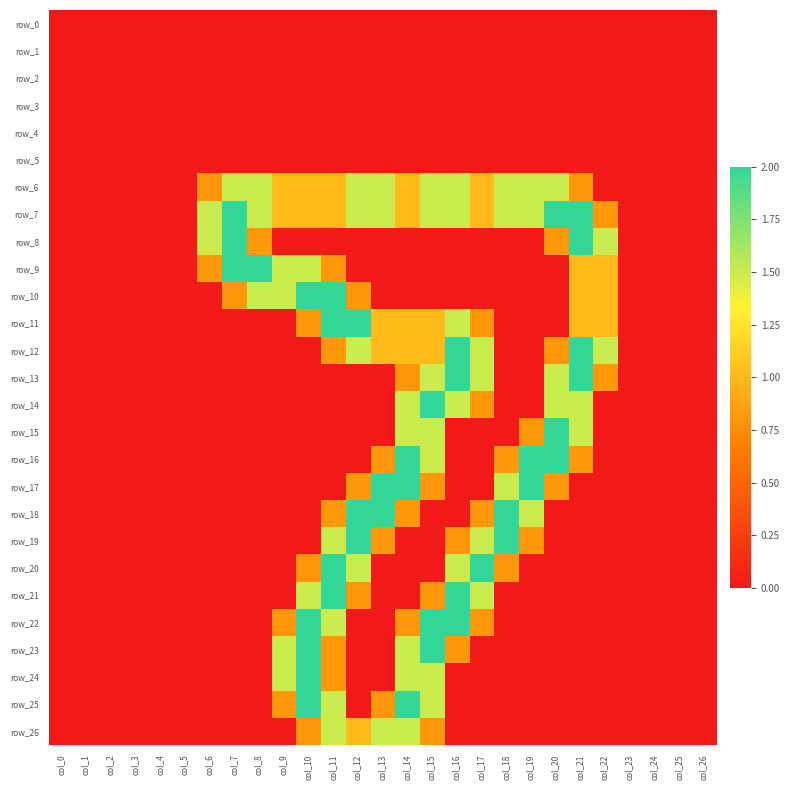

Reading right to left, extract all data points from this chart.

row_0: col_26=0.0	col_25=0.0	col_24=0.0	col_23=0.0	col_22=0.0	col_21=0.0	col_20=0.0	col_19=0.0	col_18=0.0	col_17=0.0	col_16=0.0	col_15=0.0	col_14=0.0	col_13=0.0	col_12=0.0	col_11=0.0	col_10=0.0	col_9=0.0	col_8=0.0	col_7=0.0	col_6=0.0	col_5=0.0	col_4=0.0	col_3=0.0	col_2=0.0	col_1=0.0	col_0=0.0
row_1: col_26=0.0	col_25=0.0	col_24=0.0	col_23=0.0	col_22=0.0	col_21=0.0	col_20=0.0	col_19=0.0	col_18=0.0	col_17=0.0	col_16=0.0	col_15=0.0	col_14=0.0	col_13=0.0	col_12=0.0	col_11=0.0	col_10=0.0	col_9=0.0	col_8=0.0	col_7=0.0	col_6=0.0	col_5=0.0	col_4=0.0	col_3=0.0	col_2=0.0	col_1=0.0	col_0=0.0
row_2: col_26=0.0	col_25=0.0	col_24=0.0	col_23=0.0	col_22=0.0	col_21=0.0	col_20=0.0	col_19=0.0	col_18=0.0	col_17=0.0	col_16=0.0	col_15=0.0	col_14=0.0	col_13=0.0	col_12=0.0	col_11=0.0	col_10=0.0	col_9=0.0	col_8=0.0	col_7=0.0	col_6=0.0	col_5=0.0	col_4=0.0	col_3=0.0	col_2=0.0	col_1=0.0	col_0=0.0
row_3: col_26=0.0	col_25=0.0	col_24=0.0	col_23=0.0	col_22=0.0	col_21=0.0	col_20=0.0	col_19=0.0	col_18=0.0	col_17=0.0	col_16=0.0	col_15=0.0	col_14=0.0	col_13=0.0	col_12=0.0	col_11=0.0	col_10=0.0	col_9=0.0	col_8=0.0	col_7=0.0	col_6=0.0	col_5=0.0	col_4=0.0	col_3=0.0	col_2=0.0	col_1=0.0	col_0=0.0
row_4: col_26=0.0	col_25=0.0	col_24=0.0	col_23=0.0	col_22=0.0	col_21=0.0	col_20=0.0	col_19=0.0	col_18=0.0	col_17=0.0	col_16=0.0	col_15=0.0	col_14=0.0	col_13=0.0	col_12=0.0	col_11=0.0	col_10=0.0	col_9=0.0	col_8=0.0	col_7=0.0	col_6=0.0	col_5=0.0	col_4=0.0	col_3=0.0	col_2=0.0	col_1=0.0	col_0=0.0
row_5: col_26=0.0	col_25=0.0	col_24=0.0	col_23=0.0	col_22=0.0	col_21=0.0	col_20=0.0	col_19=0.0	col_18=0.0	col_17=0.0	col_16=0.0	col_15=0.0	col_14=0.0	col_13=0.0	col_12=0.0	col_11=0.0	col_10=0.0	col_9=0.0	col_8=0.0	col_7=0.0	col_6=0.0	col_5=0.0	col_4=0.0	col_3=0.0	col_2=0.0	col_1=0.0	col_0=0.0
row_6: col_26=0.0	col_25=0.0	col_24=0.0	col_23=0.0	col_22=0.0	col_21=0.8	col_20=1.5	col_19=1.5	col_18=1.5	col_17=1.0	col_16=1.5	col_15=1.5	col_14=1.0	col_13=1.5	col_12=1.5	col_11=1.0	col_10=1.0	col_9=1.0	col_8=1.5	col_7=1.5	col_6=0.8	col_5=0.0	col_4=0.0	col_3=0.0	col_2=0.0	col_1=0.0	col_0=0.0
row_7: col_26=0.0	col_25=0.0	col_24=0.0	col_23=0.0	col_22=0.8	col_21=2.0	col_20=2.0	col_19=1.5	col_18=1.5	col_17=1.0	col_16=1.5	col_15=1.5	col_14=1.0	col_13=1.5	col_12=1.5	col_11=1.0	col_10=1.0	col_9=1.0	col_8=1.5	col_7=2.0	col_6=1.5	col_5=0.0	col_4=0.0	col_3=0.0	col_2=0.0	col_1=0.0	col_0=0.0
row_8: col_26=0.0	col_25=0.0	col_24=0.0	col_23=0.0	col_22=1.5	col_21=2.0	col_20=0.8	col_19=0.0	col_18=0.0	col_17=0.0	col_16=0.0	col_15=0.0	col_14=0.0	col_13=0.0	col_12=0.0	col_11=0.0	col_10=0.0	col_9=0.0	col_8=0.8	col_7=2.0	col_6=1.5	col_5=0.0	col_4=0.0	col_3=0.0	col_2=0.0	col_1=0.0	col_0=0.0
row_9: col_26=0.0	col_25=0.0	col_24=0.0	col_23=0.0	col_22=1.0	col_21=1.0	col_20=0.0	col_19=0.0	col_18=0.0	col_17=0.0	col_16=0.0	col_15=0.0	col_14=0.0	col_13=0.0	col_12=0.0	col_11=0.8	col_10=1.5	col_9=1.5	col_8=2.0	col_7=2.0	col_6=0.8	col_5=0.0	col_4=0.0	col_3=0.0	col_2=0.0	col_1=0.0	col_0=0.0
row_10: col_26=0.0	col_25=0.0	col_24=0.0	col_23=0.0	col_22=1.0	col_21=1.0	col_20=0.0	col_19=0.0	col_18=0.0	col_17=0.0	col_16=0.0	col_15=0.0	col_14=0.0	col_13=0.0	col_12=0.8	col_11=2.0	col_10=2.0	col_9=1.5	col_8=1.5	col_7=0.8	col_6=0.0	col_5=0.0	col_4=0.0	col_3=0.0	col_2=0.0	col_1=0.0	col_0=0.0
row_11: col_26=0.0	col_25=0.0	col_24=0.0	col_23=0.0	col_22=1.0	col_21=1.0	col_20=0.0	col_19=0.0	col_18=0.0	col_17=0.8	col_16=1.5	col_15=1.0	col_14=1.0	col_13=1.0	col_12=2.0	col_11=2.0	col_10=0.8	col_9=0.0	col_8=0.0	col_7=0.0	col_6=0.0	col_5=0.0	col_4=0.0	col_3=0.0	col_2=0.0	col_1=0.0	col_0=0.0
row_12: col_26=0.0	col_25=0.0	col_24=0.0	col_23=0.0	col_22=1.5	col_21=2.0	col_20=0.8	col_19=0.0	col_18=0.0	col_17=1.5	col_16=2.0	col_15=1.0	col_14=1.0	col_13=1.0	col_12=1.5	col_11=0.8	col_10=0.0	col_9=0.0	col_8=0.0	col_7=0.0	col_6=0.0	col_5=0.0	col_4=0.0	col_3=0.0	col_2=0.0	col_1=0.0	col_0=0.0
row_13: col_26=0.0	col_25=0.0	col_24=0.0	col_23=0.0	col_22=0.8	col_21=2.0	col_20=1.5	col_19=0.0	col_18=0.0	col_17=1.5	col_16=2.0	col_15=1.5	col_14=0.8	col_13=0.0	col_12=0.0	col_11=0.0	col_10=0.0	col_9=0.0	col_8=0.0	col_7=0.0	col_6=0.0	col_5=0.0	col_4=0.0	col_3=0.0	col_2=0.0	col_1=0.0	col_0=0.0
row_14: col_26=0.0	col_25=0.0	col_24=0.0	col_23=0.0	col_22=0.0	col_21=1.5	col_20=1.5	col_19=0.0	col_18=0.0	col_17=0.8	col_16=1.5	col_15=2.0	col_14=1.5	col_13=0.0	col_12=0.0	col_11=0.0	col_10=0.0	col_9=0.0	col_8=0.0	col_7=0.0	col_6=0.0	col_5=0.0	col_4=0.0	col_3=0.0	col_2=0.0	col_1=0.0	col_0=0.0
row_15: col_26=0.0	col_25=0.0	col_24=0.0	col_23=0.0	col_22=0.0	col_21=1.5	col_20=2.0	col_19=0.8	col_18=0.0	col_17=0.0	col_16=0.0	col_15=1.5	col_14=1.5	col_13=0.0	col_12=0.0	col_11=0.0	col_10=0.0	col_9=0.0	col_8=0.0	col_7=0.0	col_6=0.0	col_5=0.0	col_4=0.0	col_3=0.0	col_2=0.0	col_1=0.0	col_0=0.0
row_16: col_26=0.0	col_25=0.0	col_24=0.0	col_23=0.0	col_22=0.0	col_21=0.8	col_20=2.0	col_19=2.0	col_18=0.8	col_17=0.0	col_16=0.0	col_15=1.5	col_14=2.0	col_13=0.8	col_12=0.0	col_11=0.0	col_10=0.0	col_9=0.0	col_8=0.0	col_7=0.0	col_6=0.0	col_5=0.0	col_4=0.0	col_3=0.0	col_2=0.0	col_1=0.0	col_0=0.0
row_17: col_26=0.0	col_25=0.0	col_24=0.0	col_23=0.0	col_22=0.0	col_21=0.0	col_20=0.8	col_19=2.0	col_18=1.5	col_17=0.0	col_16=0.0	col_15=0.8	col_14=2.0	col_13=2.0	col_12=0.8	col_11=0.0	col_10=0.0	col_9=0.0	col_8=0.0	col_7=0.0	col_6=0.0	col_5=0.0	col_4=0.0	col_3=0.0	col_2=0.0	col_1=0.0	col_0=0.0
row_18: col_26=0.0	col_25=0.0	col_24=0.0	col_23=0.0	col_22=0.0	col_21=0.0	col_20=0.0	col_19=1.5	col_18=2.0	col_17=0.8	col_16=0.0	col_15=0.0	col_14=0.8	col_13=2.0	col_12=2.0	col_11=0.8	col_10=0.0	col_9=0.0	col_8=0.0	col_7=0.0	col_6=0.0	col_5=0.0	col_4=0.0	col_3=0.0	col_2=0.0	col_1=0.0	col_0=0.0
row_19: col_26=0.0	col_25=0.0	col_24=0.0	col_23=0.0	col_22=0.0	col_21=0.0	col_20=0.0	col_19=0.8	col_18=2.0	col_17=1.5	col_16=0.8	col_15=0.0	col_14=0.0	col_13=0.8	col_12=2.0	col_11=1.5	col_10=0.0	col_9=0.0	col_8=0.0	col_7=0.0	col_6=0.0	col_5=0.0	col_4=0.0	col_3=0.0	col_2=0.0	col_1=0.0	col_0=0.0
row_20: col_26=0.0	col_25=0.0	col_24=0.0	col_23=0.0	col_22=0.0	col_21=0.0	col_20=0.0	col_19=0.0	col_18=0.8	col_17=2.0	col_16=1.5	col_15=0.0	col_14=0.0	col_13=0.0	col_12=1.5	col_11=2.0	col_10=0.8	col_9=0.0	col_8=0.0	col_7=0.0	col_6=0.0	col_5=0.0	col_4=0.0	col_3=0.0	col_2=0.0	col_1=0.0	col_0=0.0
row_21: col_26=0.0	col_25=0.0	col_24=0.0	col_23=0.0	col_22=0.0	col_21=0.0	col_20=0.0	col_19=0.0	col_18=0.0	col_17=1.5	col_16=2.0	col_15=0.8	col_14=0.0	col_13=0.0	col_12=0.8	col_11=2.0	col_10=1.5	col_9=0.0	col_8=0.0	col_7=0.0	col_6=0.0	col_5=0.0	col_4=0.0	col_3=0.0	col_2=0.0	col_1=0.0	col_0=0.0
row_22: col_26=0.0	col_25=0.0	col_24=0.0	col_23=0.0	col_22=0.0	col_21=0.0	col_20=0.0	col_19=0.0	col_18=0.0	col_17=0.8	col_16=2.0	col_15=2.0	col_14=0.8	col_13=0.0	col_12=0.0	col_11=1.5	col_10=2.0	col_9=0.8	col_8=0.0	col_7=0.0	col_6=0.0	col_5=0.0	col_4=0.0	col_3=0.0	col_2=0.0	col_1=0.0	col_0=0.0
row_23: col_26=0.0	col_25=0.0	col_24=0.0	col_23=0.0	col_22=0.0	col_21=0.0	col_20=0.0	col_19=0.0	col_18=0.0	col_17=0.0	col_16=0.8	col_15=2.0	col_14=1.5	col_13=0.0	col_12=0.0	col_11=0.8	col_10=2.0	col_9=1.5	col_8=0.0	col_7=0.0	col_6=0.0	col_5=0.0	col_4=0.0	col_3=0.0	col_2=0.0	col_1=0.0	col_0=0.0
row_24: col_26=0.0	col_25=0.0	col_24=0.0	col_23=0.0	col_22=0.0	col_21=0.0	col_20=0.0	col_19=0.0	col_18=0.0	col_17=0.0	col_16=0.0	col_15=1.5	col_14=1.5	col_13=0.0	col_12=0.0	col_11=0.8	col_10=2.0	col_9=1.5	col_8=0.0	col_7=0.0	col_6=0.0	col_5=0.0	col_4=0.0	col_3=0.0	col_2=0.0	col_1=0.0	col_0=0.0
row_25: col_26=0.0	col_25=0.0	col_24=0.0	col_23=0.0	col_22=0.0	col_21=0.0	col_20=0.0	col_19=0.0	col_18=0.0	col_17=0.0	col_16=0.0	col_15=1.5	col_14=2.0	col_13=0.8	col_12=0.0	col_11=1.5	col_10=2.0	col_9=0.8	col_8=0.0	col_7=0.0	col_6=0.0	col_5=0.0	col_4=0.0	col_3=0.0	col_2=0.0	col_1=0.0	col_0=0.0
row_26: col_26=0.0	col_25=0.0	col_24=0.0	col_23=0.0	col_22=0.0	col_21=0.0	col_20=0.0	col_19=0.0	col_18=0.0	col_17=0.0	col_16=0.0	col_15=0.8	col_14=1.5	col_13=1.5	col_12=1.0	col_11=1.5	col_10=0.8	col_9=0.0	col_8=0.0	col_7=0.0	col_6=0.0	col_5=0.0	col_4=0.0	col_3=0.0	col_2=0.0	col_1=0.0	col_0=0.0